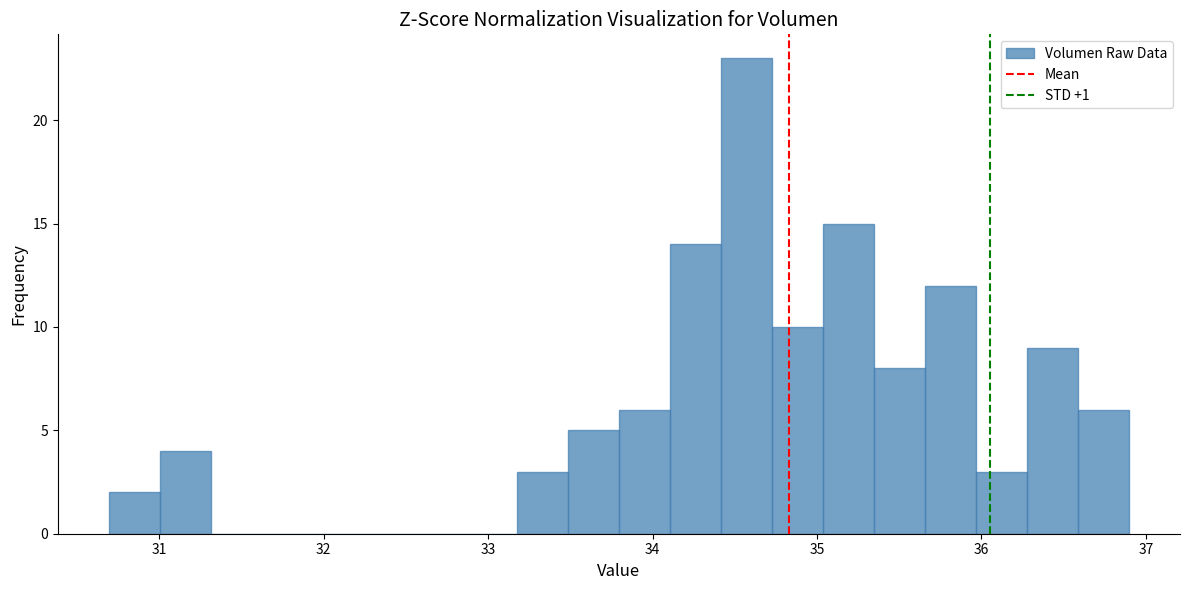

Around what value on the x-axis is the tallest bar? Give the approximate position of its centre, as read against the axis.

34.6